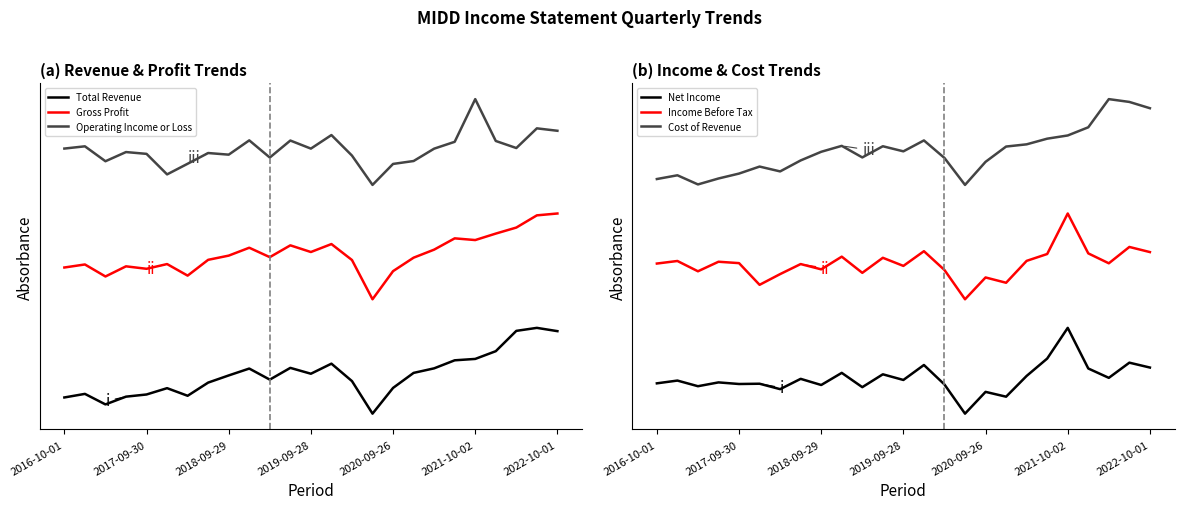

How many lines are shown in the chart?

6